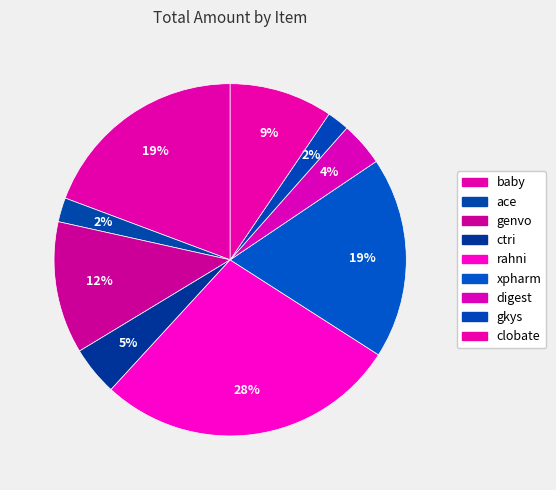

How many segments does this pie chart have?

9